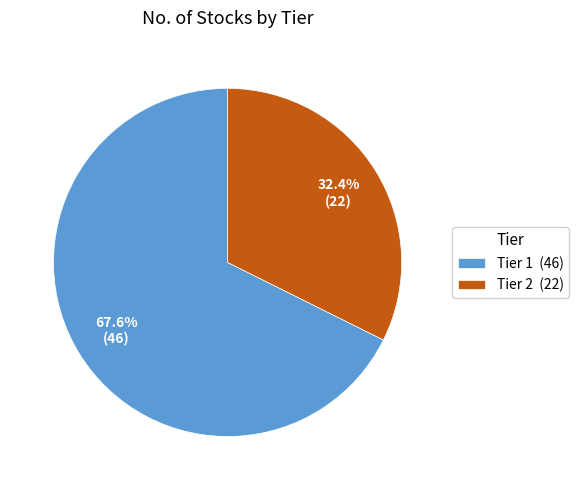

Is there a majority slice in this chart?

Yes